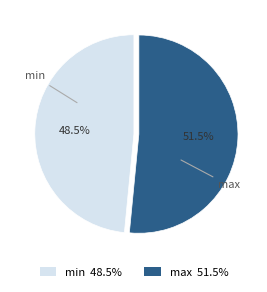

Is there a majority slice in this chart?

Yes